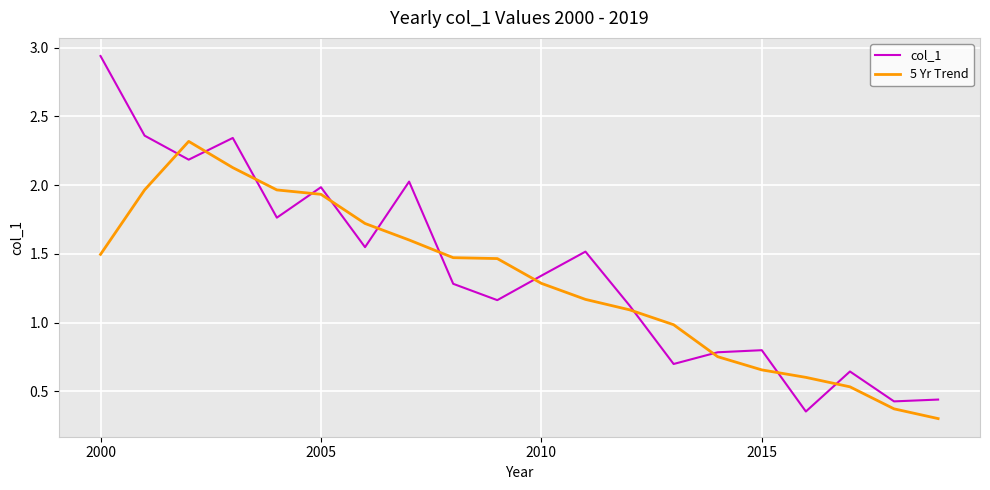

True or false: col_1 has more than 1 points higher than both neighbors.

True